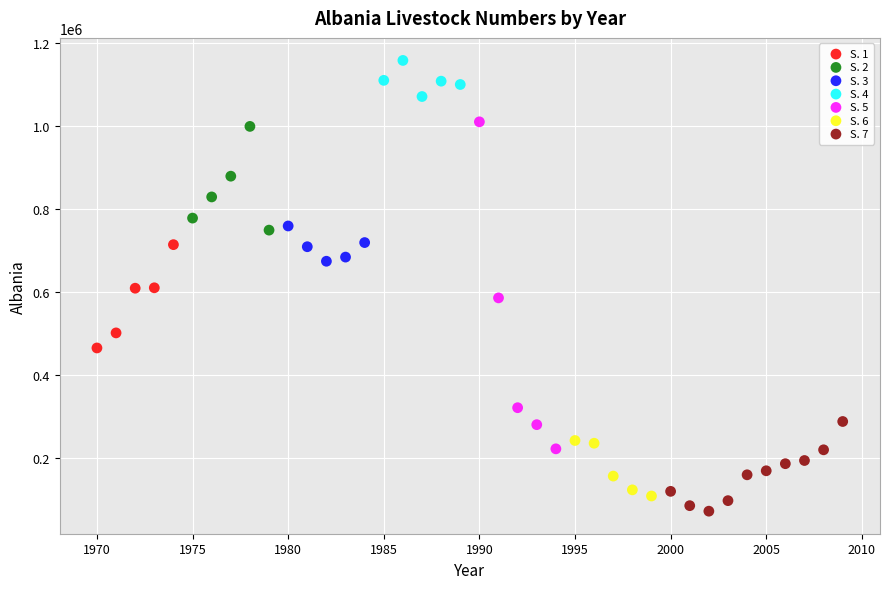

Which series has the largest Y range (max minus min)?

S. 5